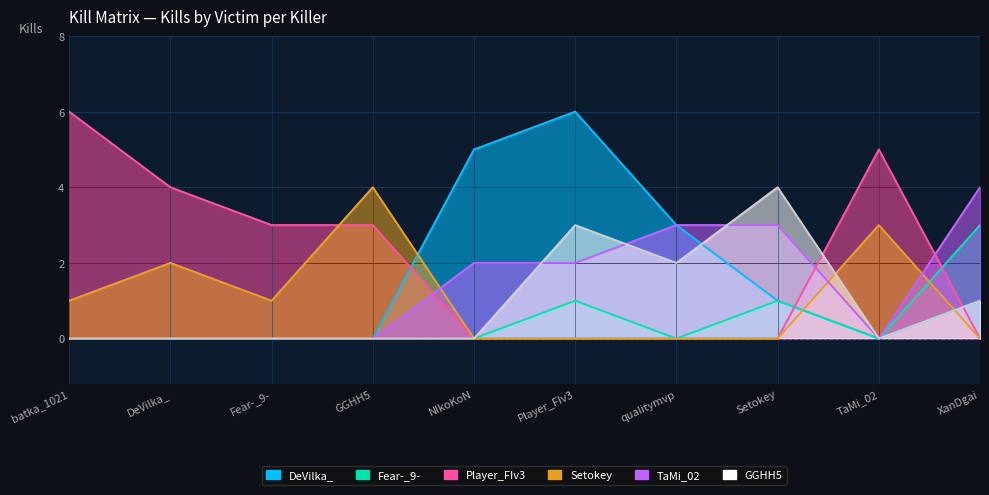

The DeVilka_ series shows 4 at batka_1021. True or false?

False